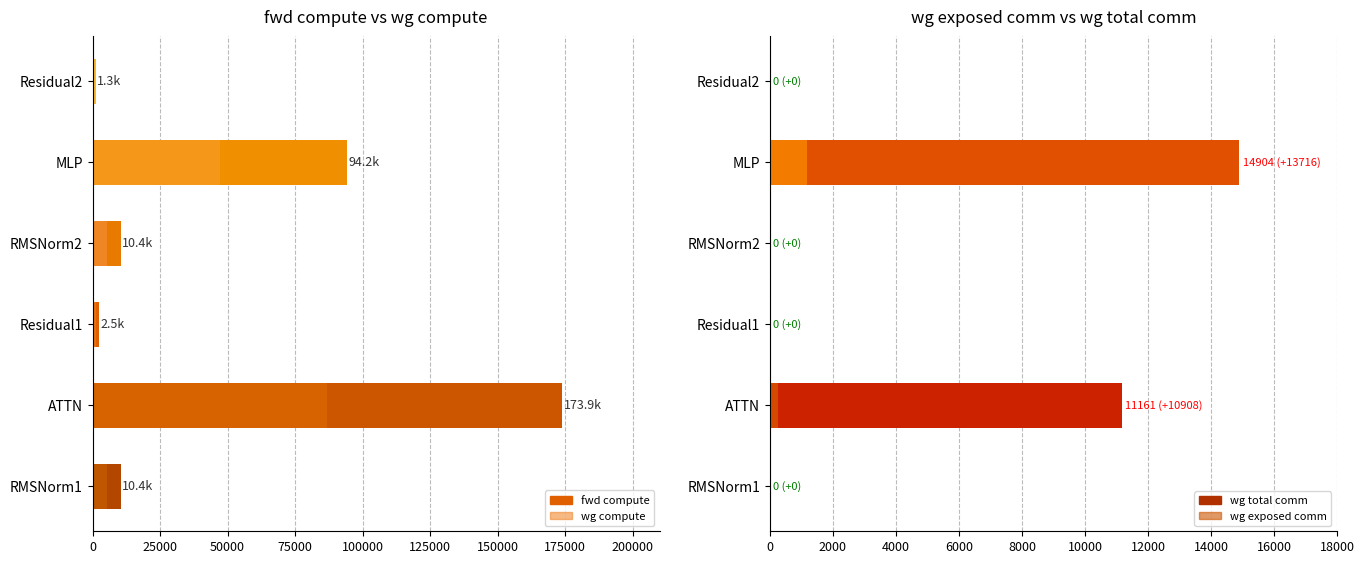

Count the number of categories in the chart.

6